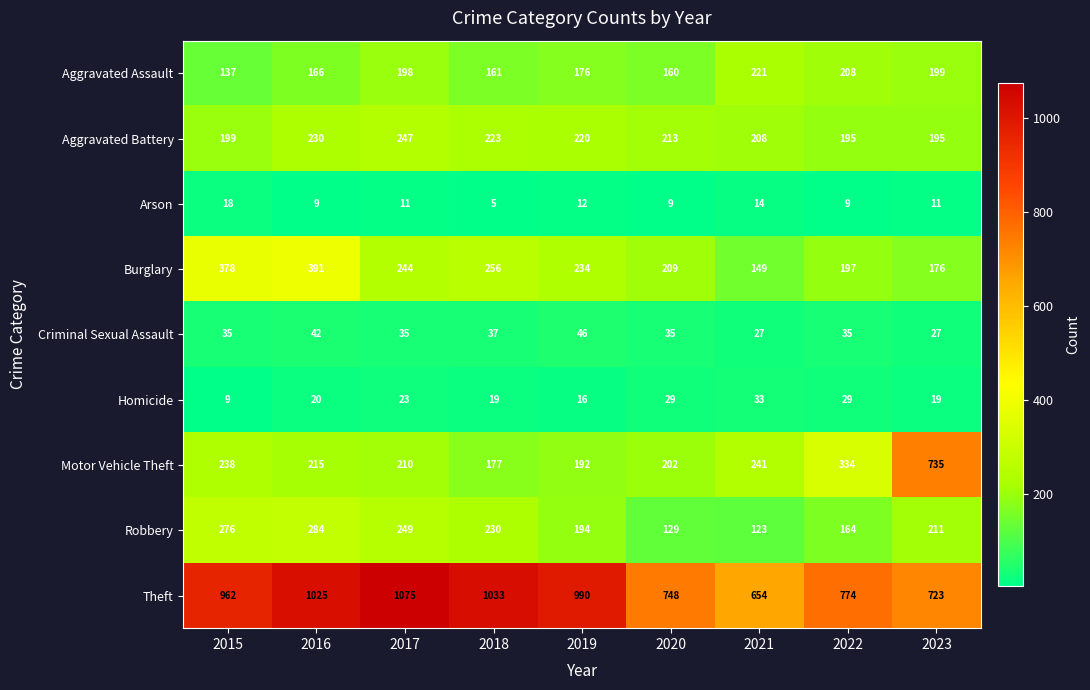

How many data points does each series have?

9